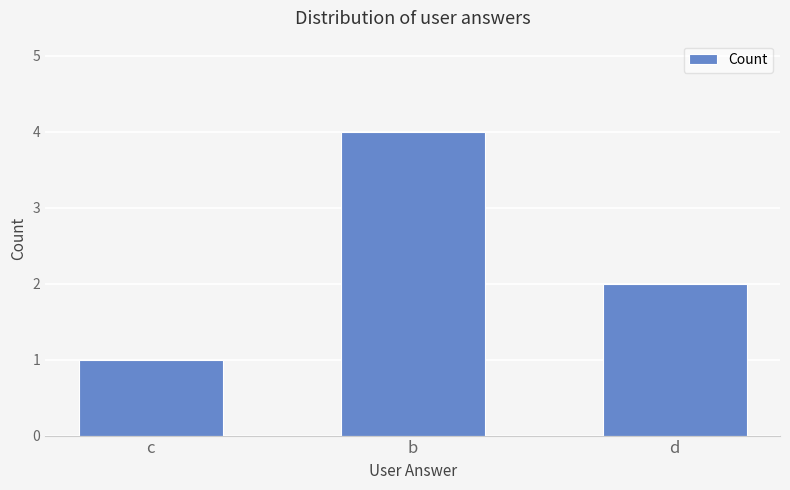

What is the average value?

2